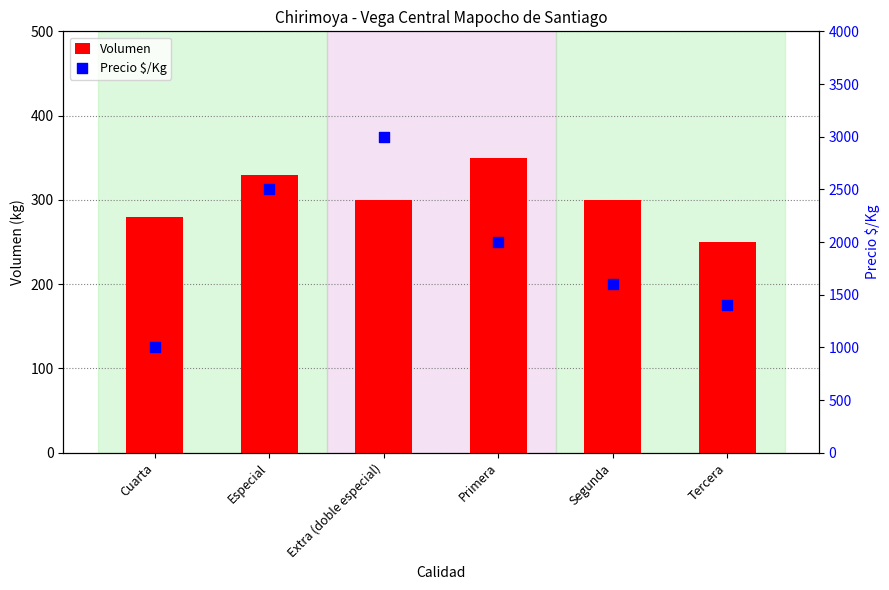

At how many categories does at least one series exceed 1376?

5